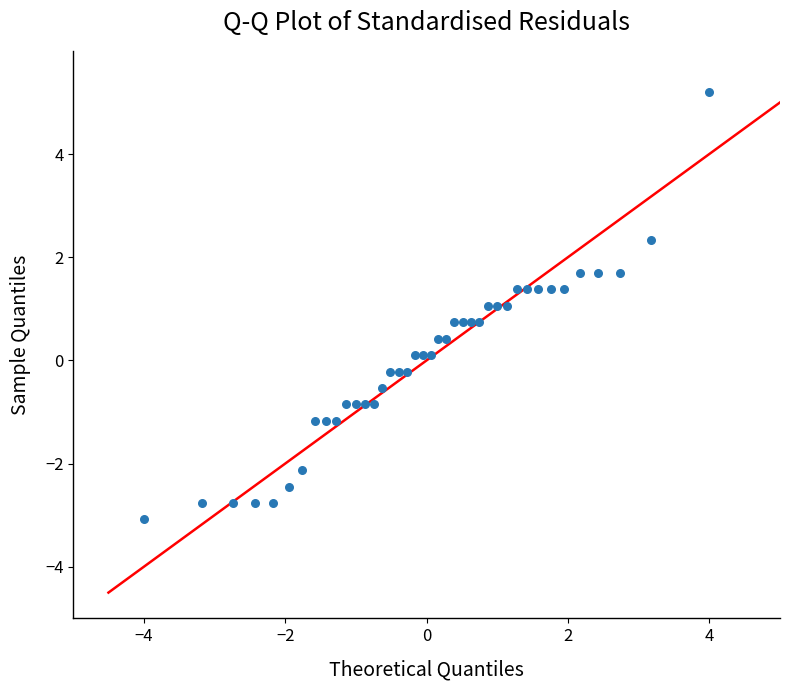

What is the range of Y values (max minus min)?

8.3